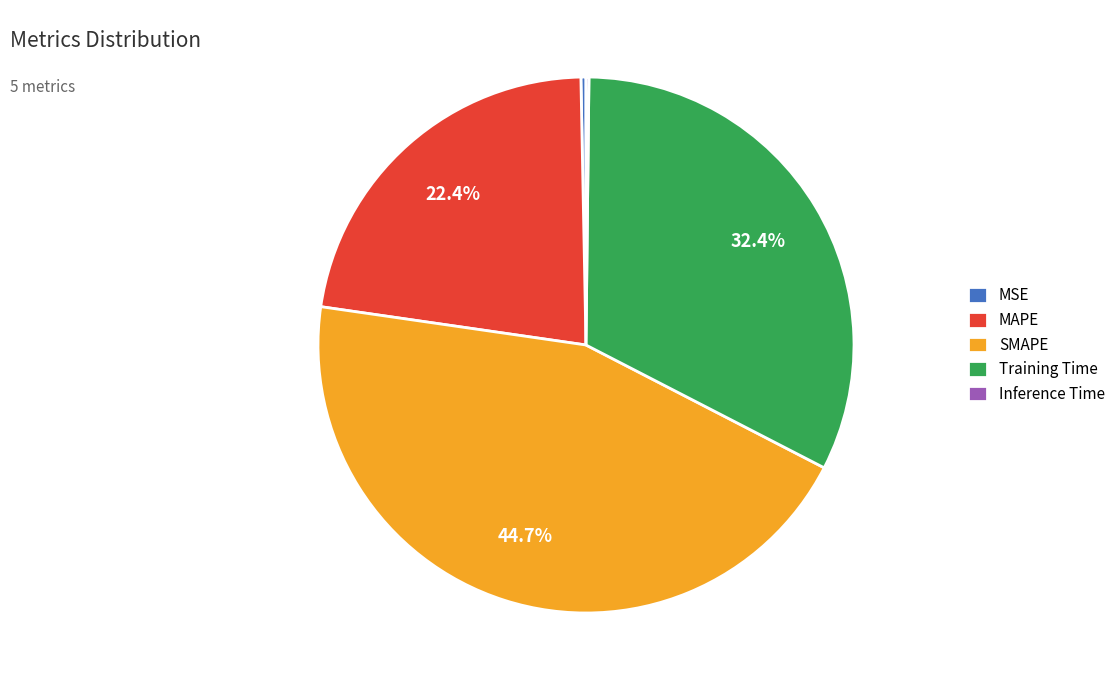

Is there a majority slice in this chart?

No